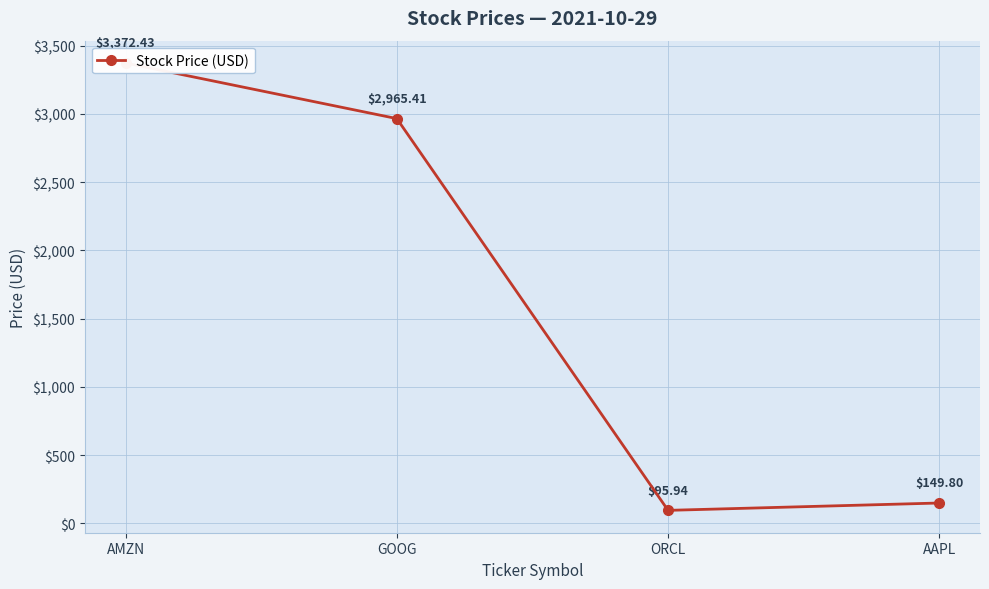

How many data points does each series have?

4